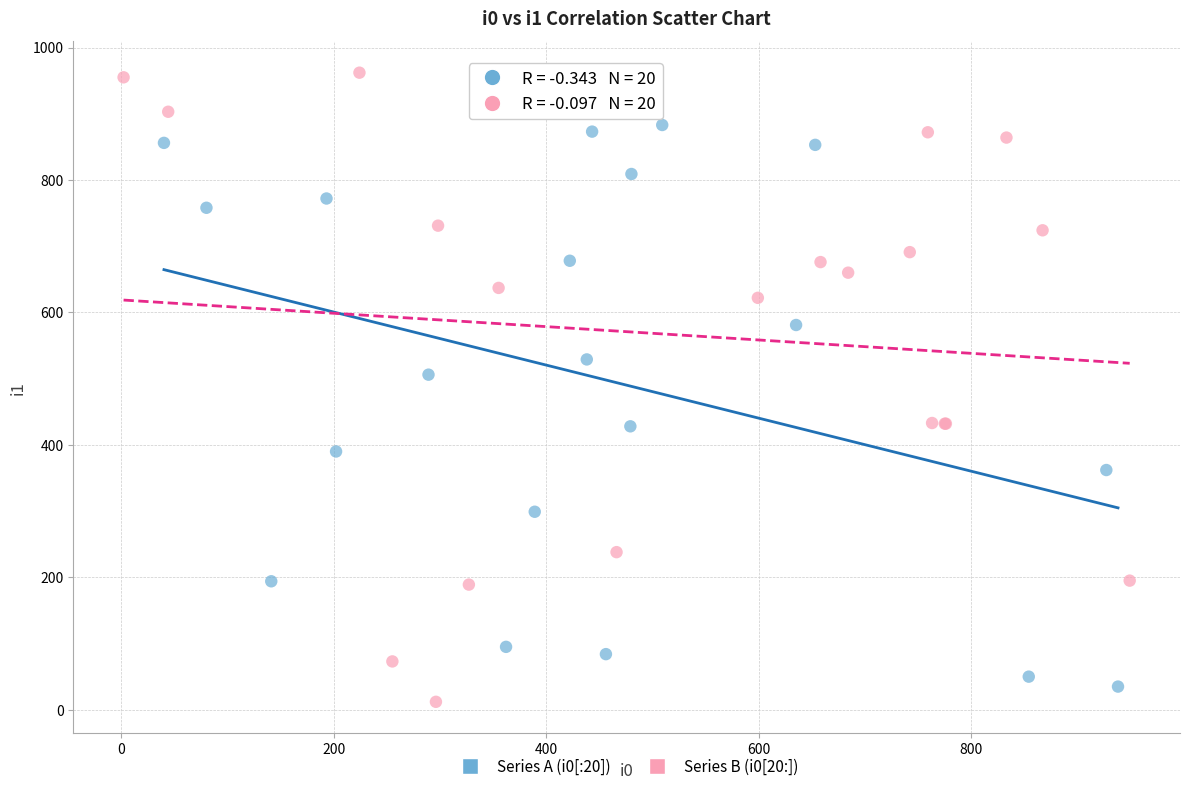

Which series contains the highest Y value?

Series B (i0[20:])